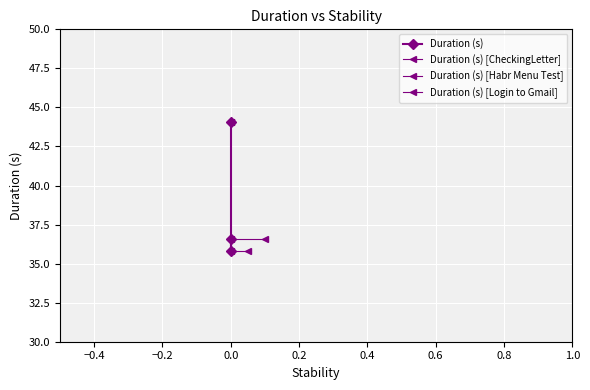

What is the difference between the second highest and minimum values?

0.8